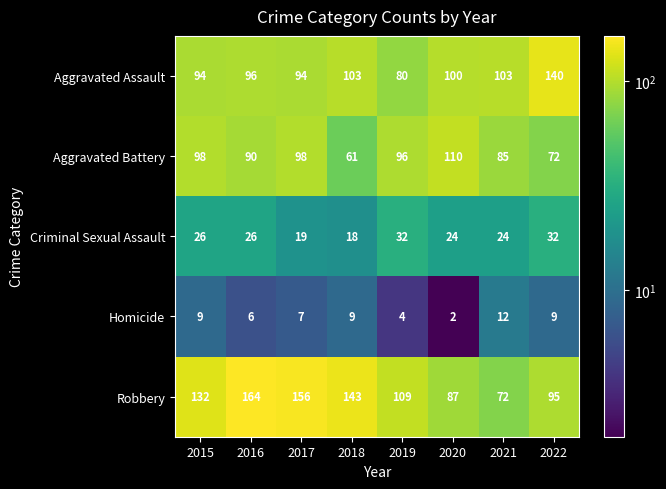

What is the difference between the second highest and minimum values in the Aggravated Battery series?

37